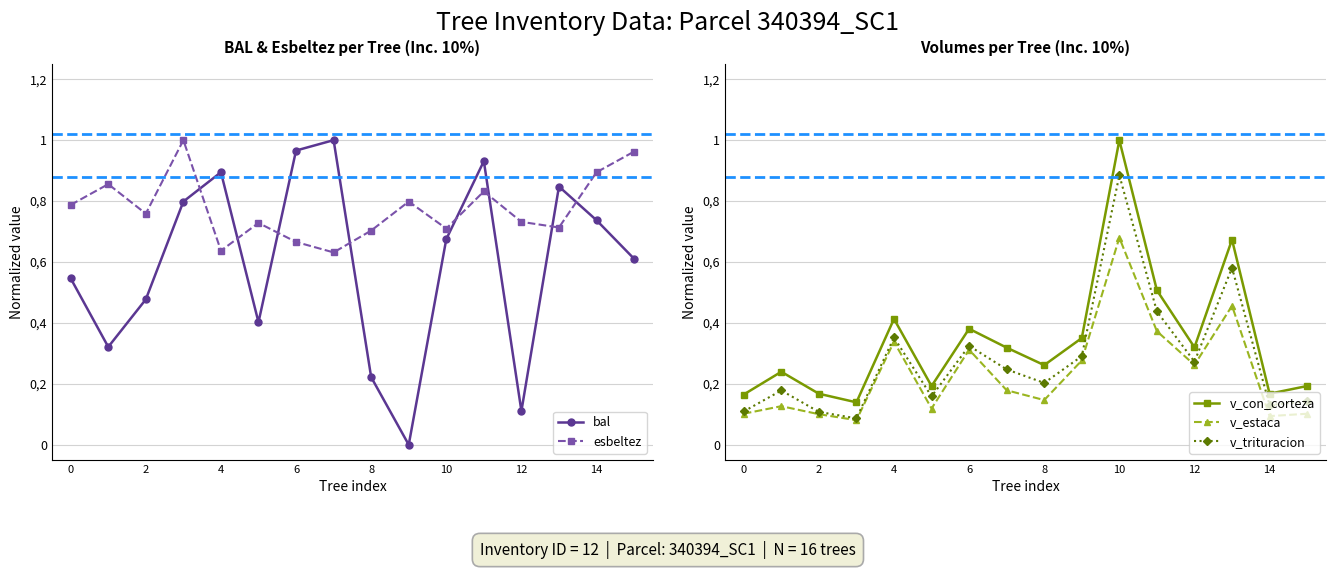

What is the sum of all v_estaca values?

3.7